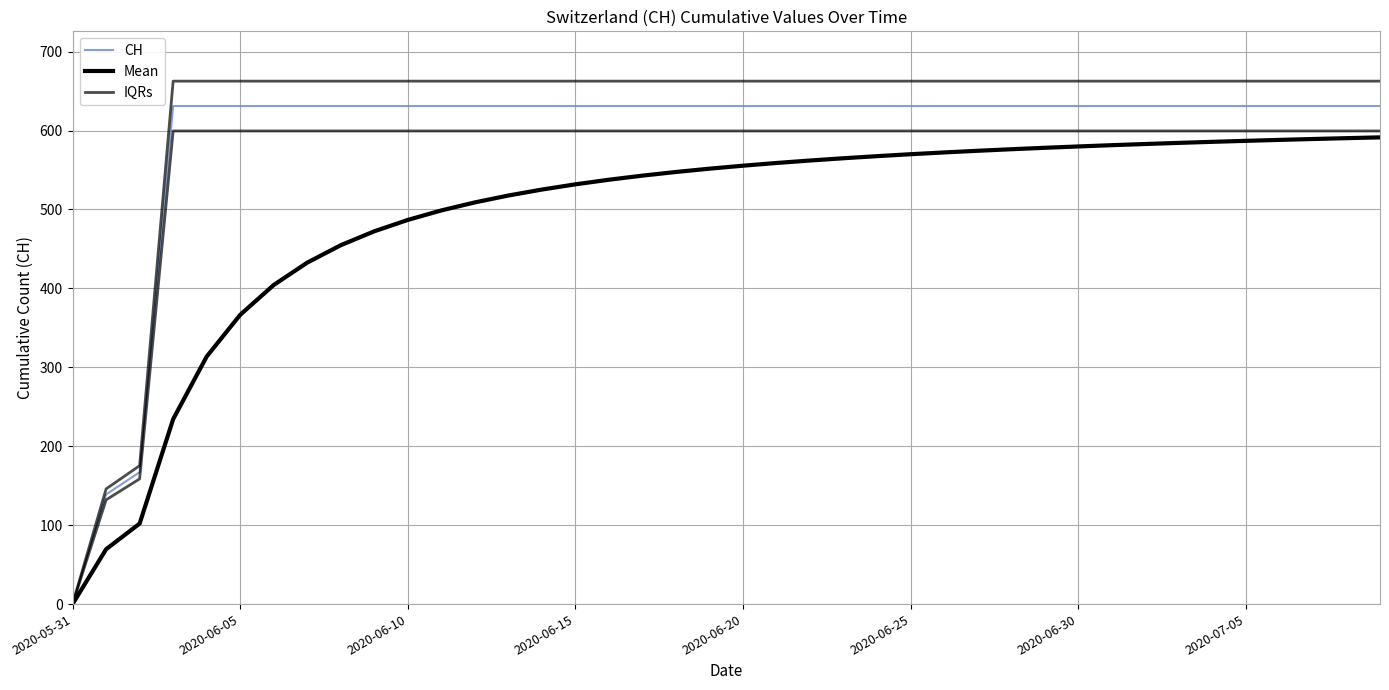

Which category has the lowest value in the CH series?

2020-05-31